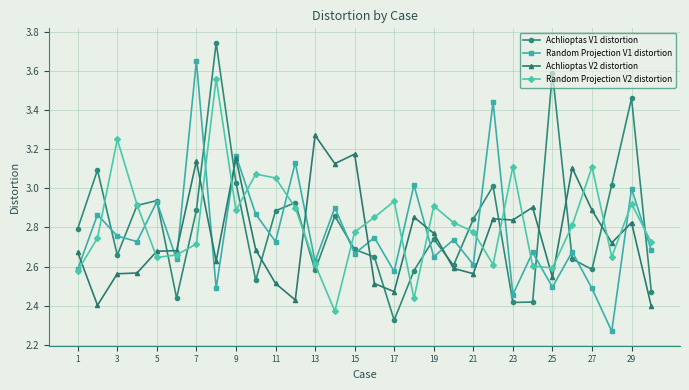

At how many categories does at least one series exceed 2?

30